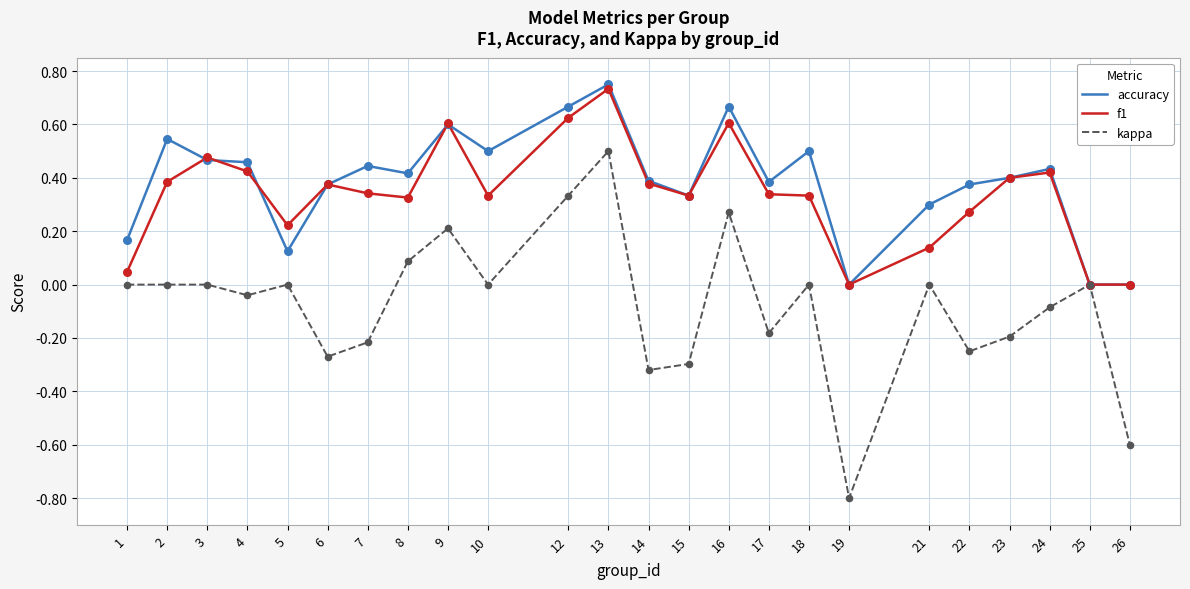

Which series has the largest total across all categories?

accuracy